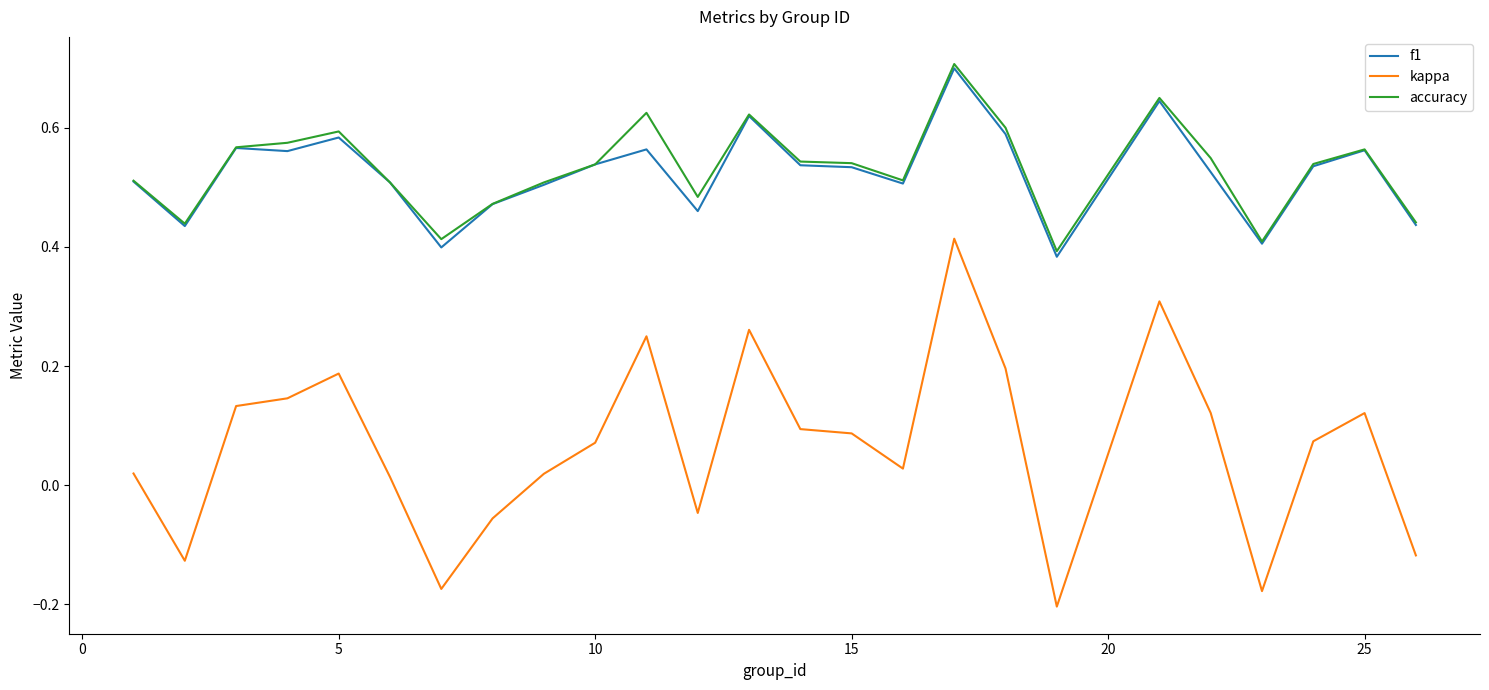

Which series has the largest range (max minus min)?

kappa